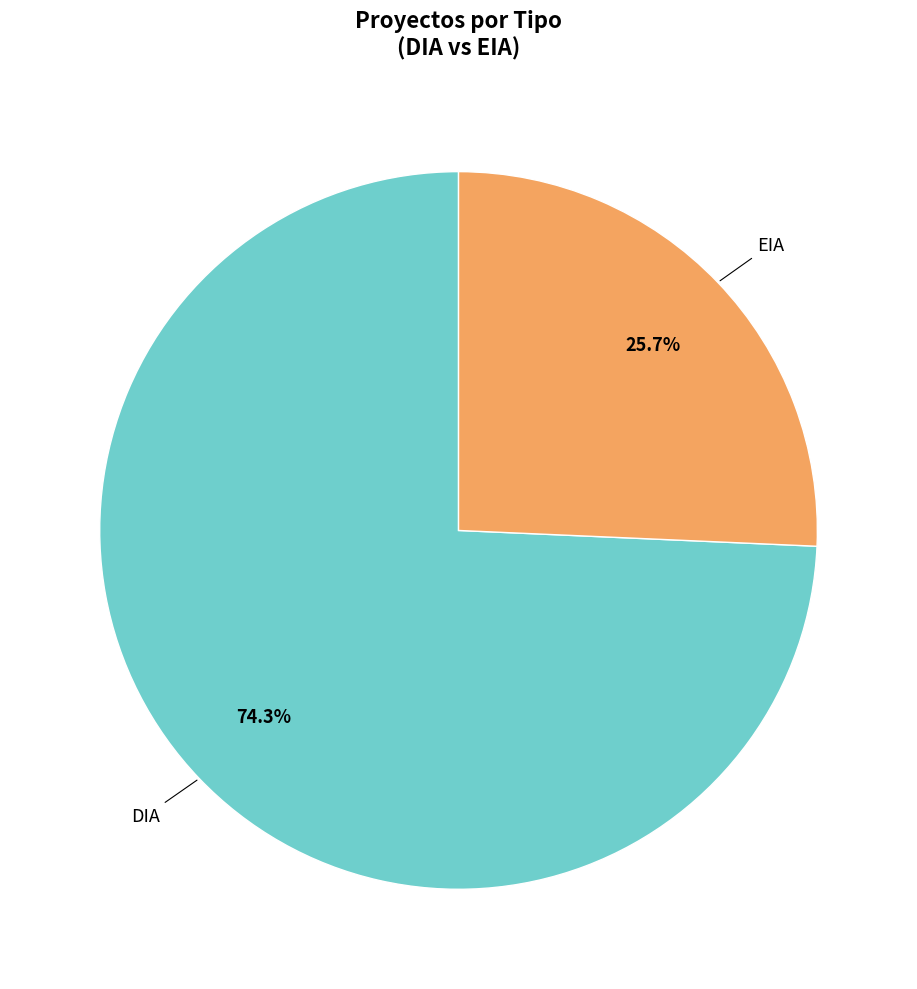

How many slices are in this pie chart?

2